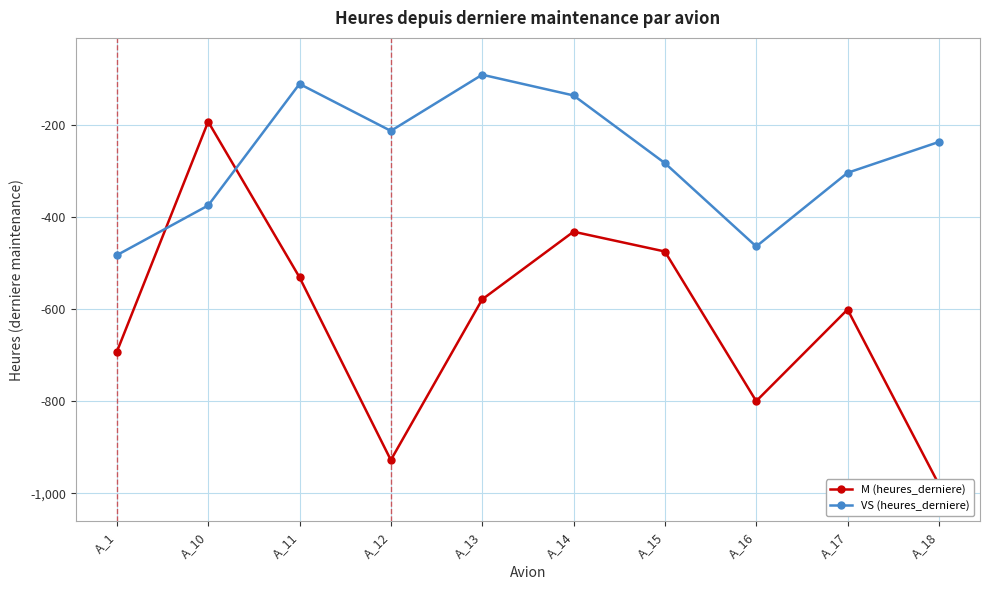

Is the value of VS (heures_derniere) at A_13 greater than the value of M (heures_derniere) at A_11?

Yes